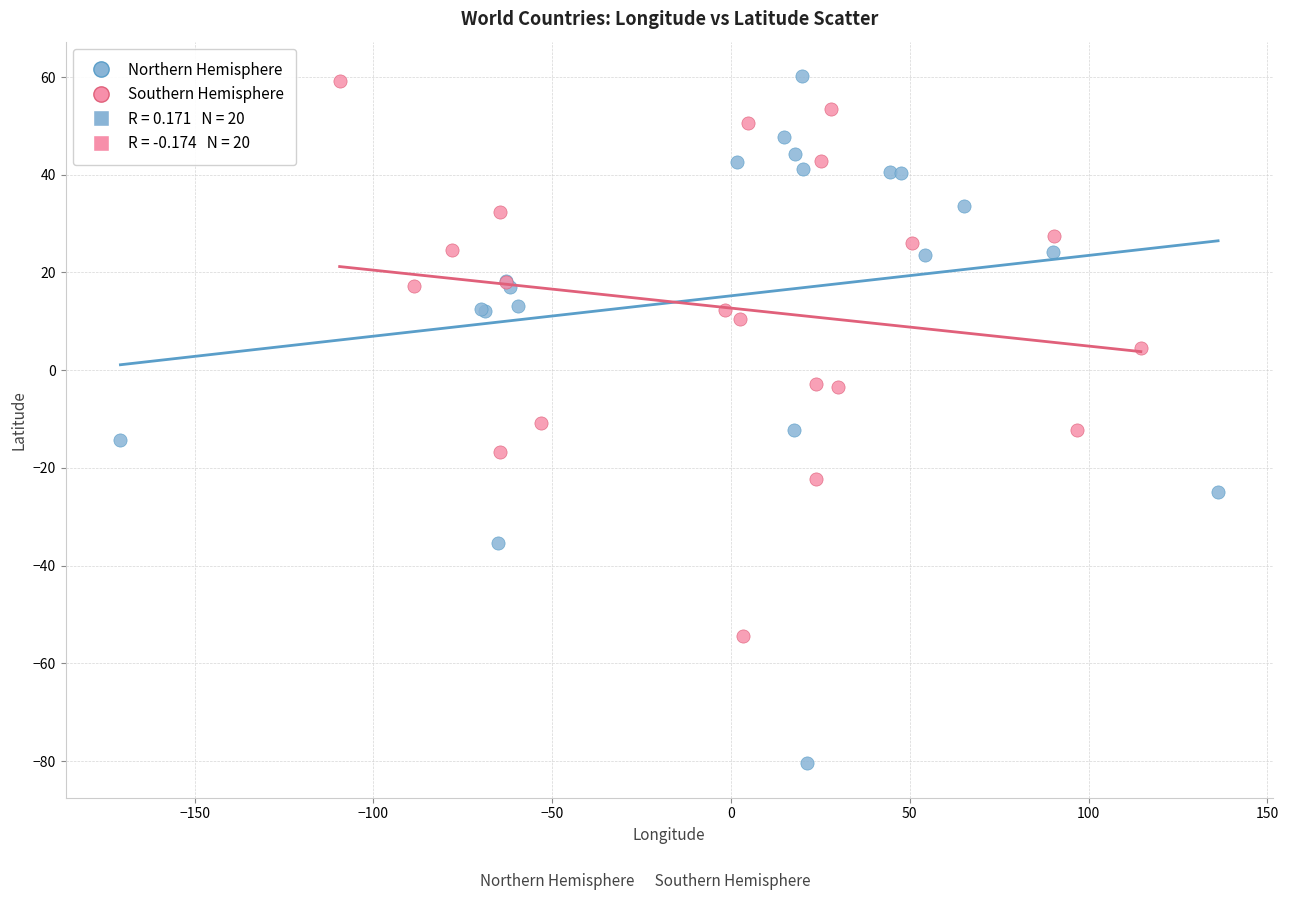

Which series has the largest Y range (max minus min)?

Northern Hemisphere